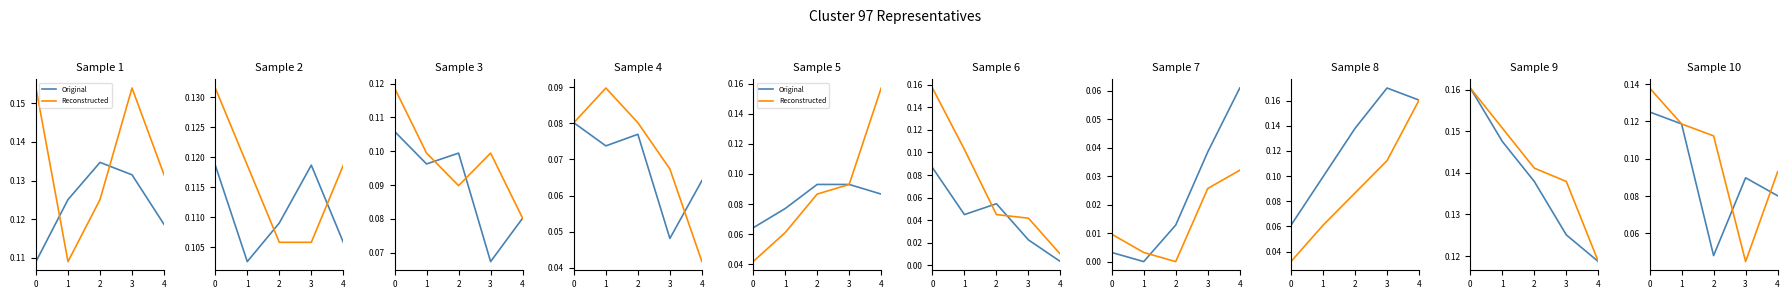

Which series has the largest total across all categories?

Reconstructed